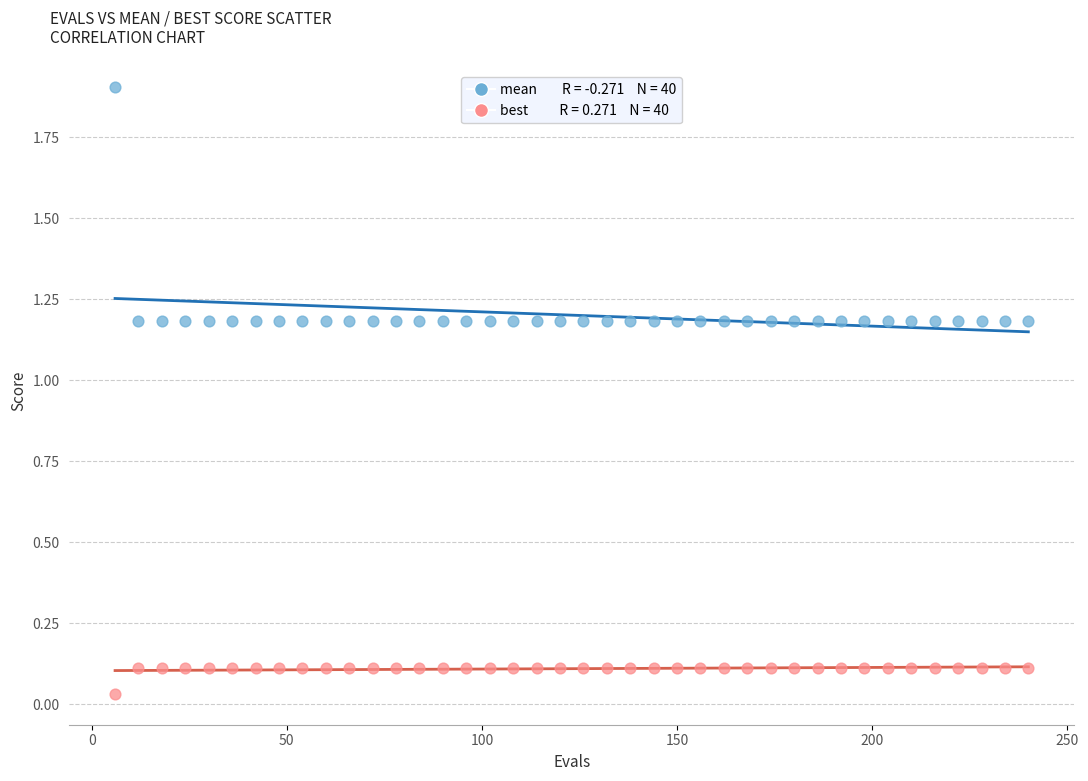

Across all data points, what is the range of X values (max minus min)?

234.0